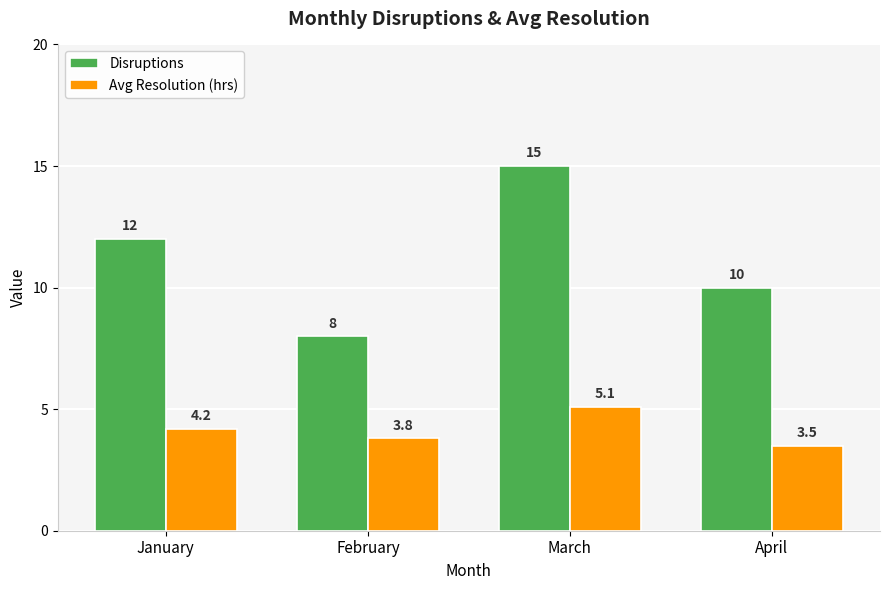

Which series has the largest range (max minus min)?

Disruptions